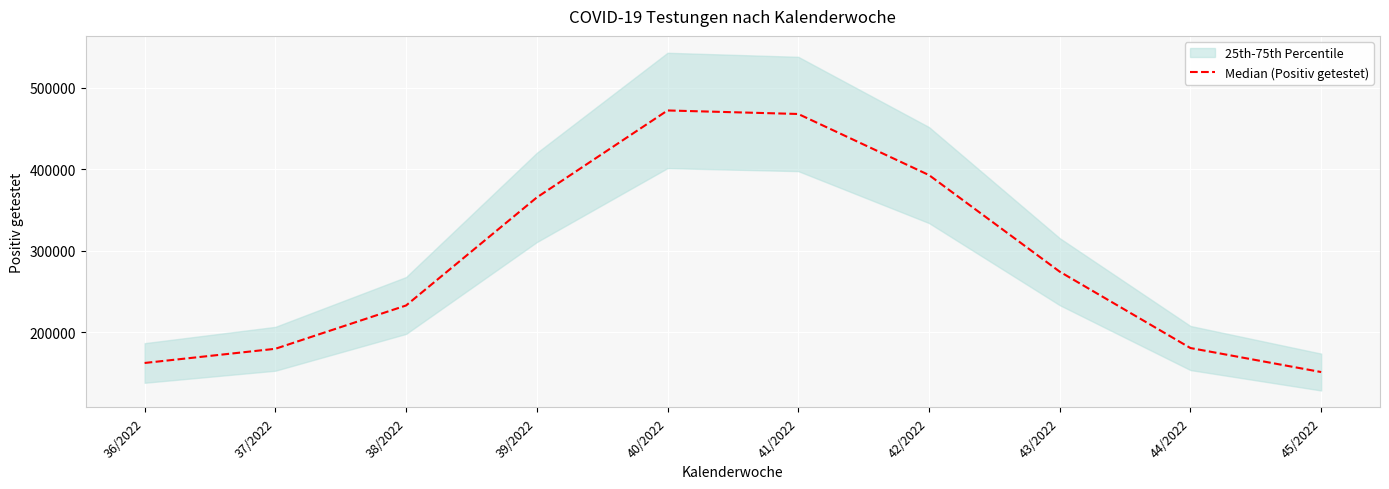

What is the label of the 4th point from the right?

42/2022